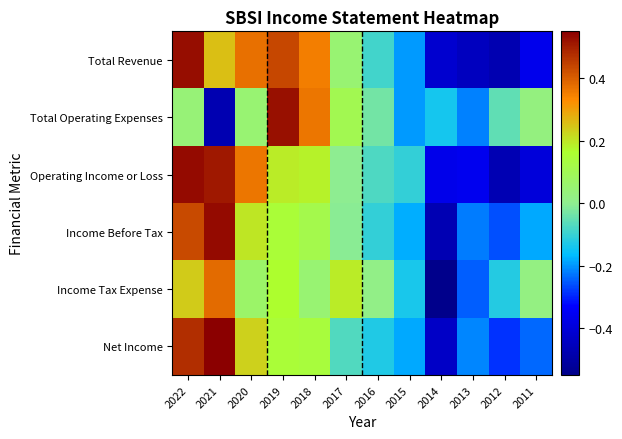

List the series in order of their peak value, lowest first.

Income Tax Expense, Total Operating Expenses, Total Revenue, Operating Income or Loss, Income Before Tax, Net Income